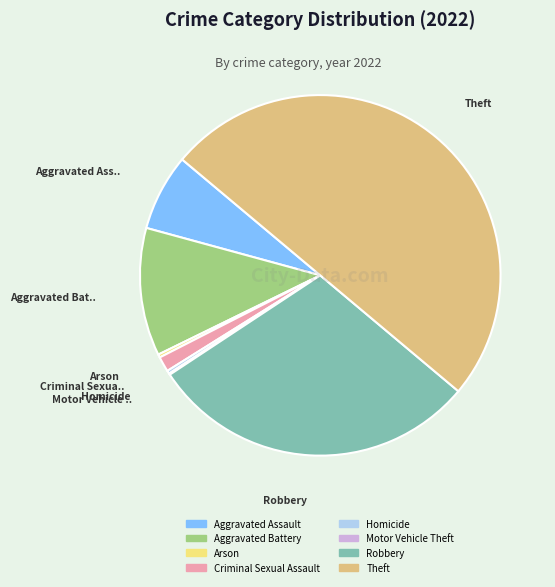

True or false: Aggravated Battery accounts for 25% of the total.

False